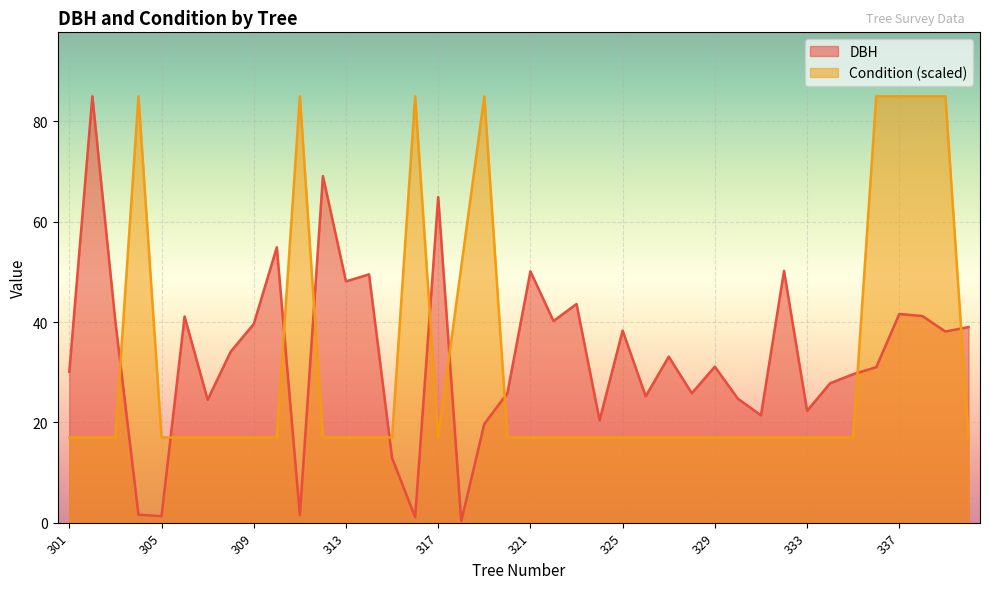

True or false: Condition and DBH cross at least once.

True